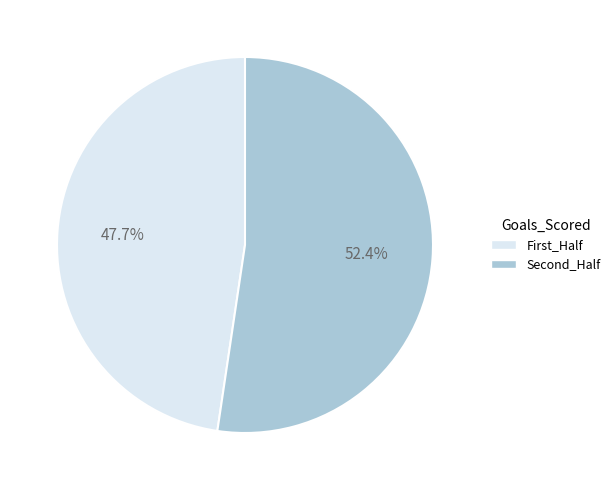

Is there any slice that represents more than half of the pie?

Yes